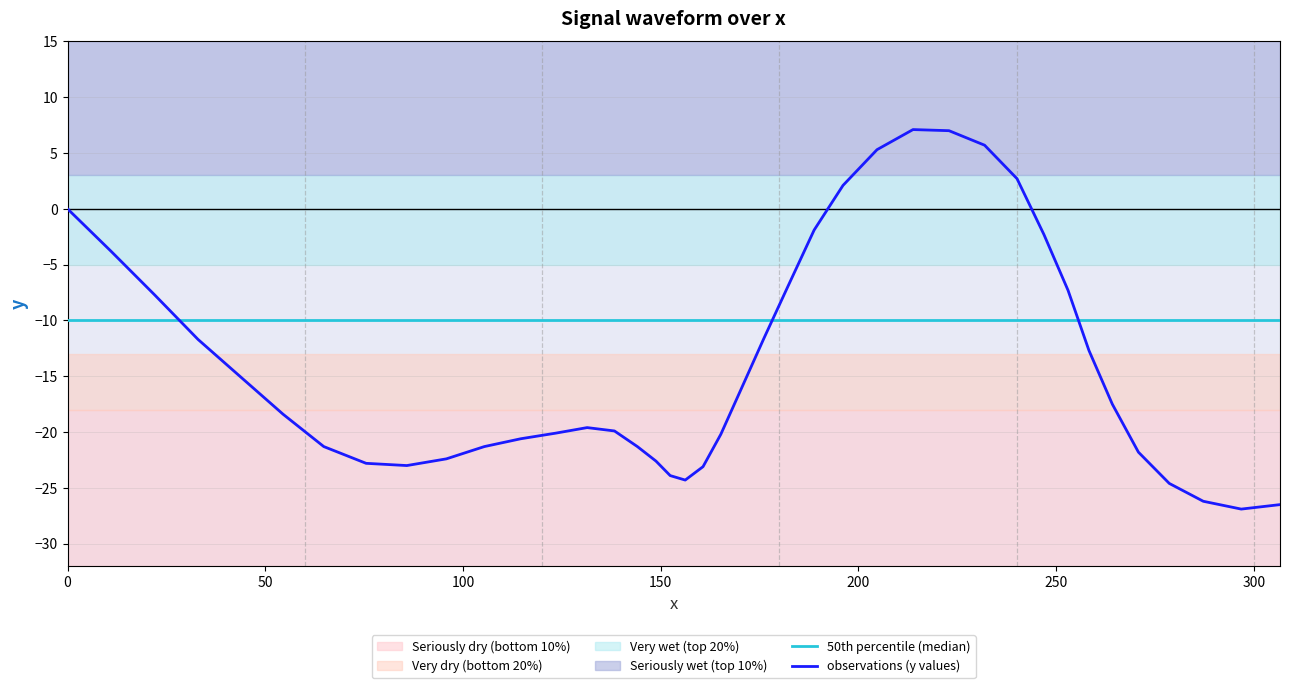

What is the label of the 11th point from the right?

231.9